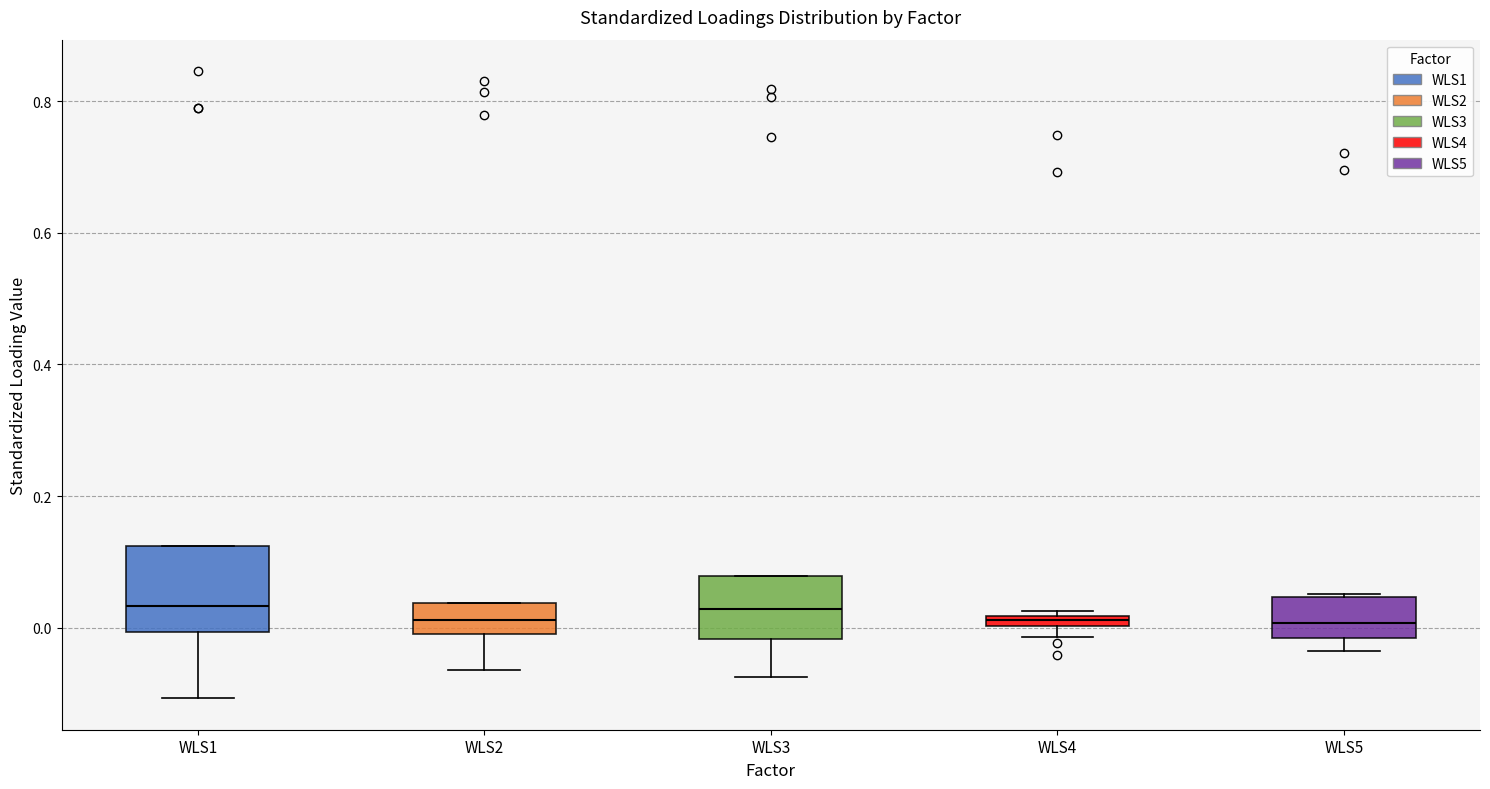

Comparing the boxes themselves (not the whiskers), which one is the tallest?

WLS1